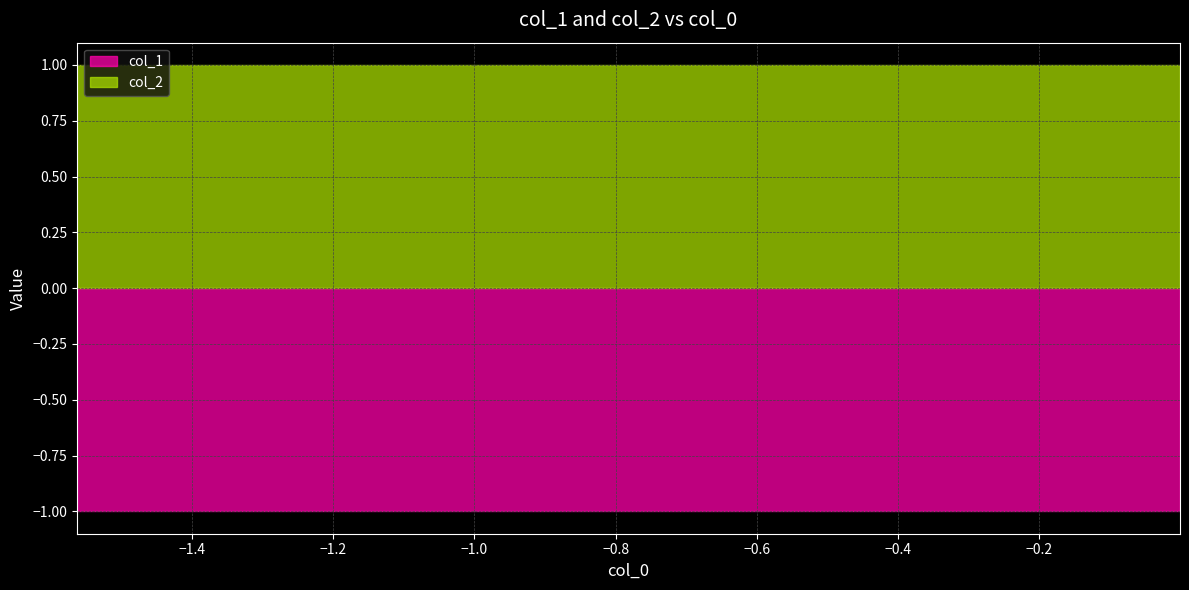

True or false: col_1 and col_2 cross at least once.

False